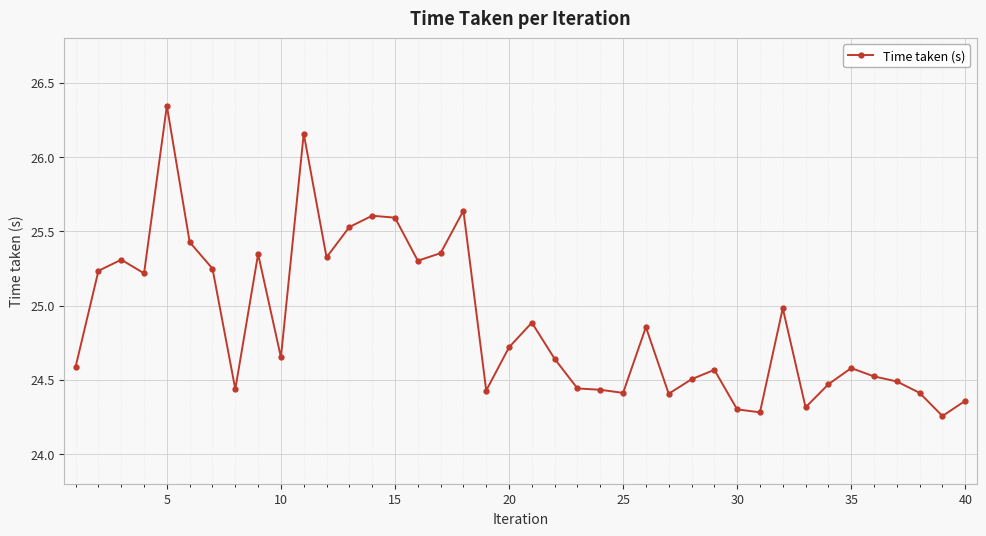

True or false: there are more than 1 points higher than both neighbors.

True